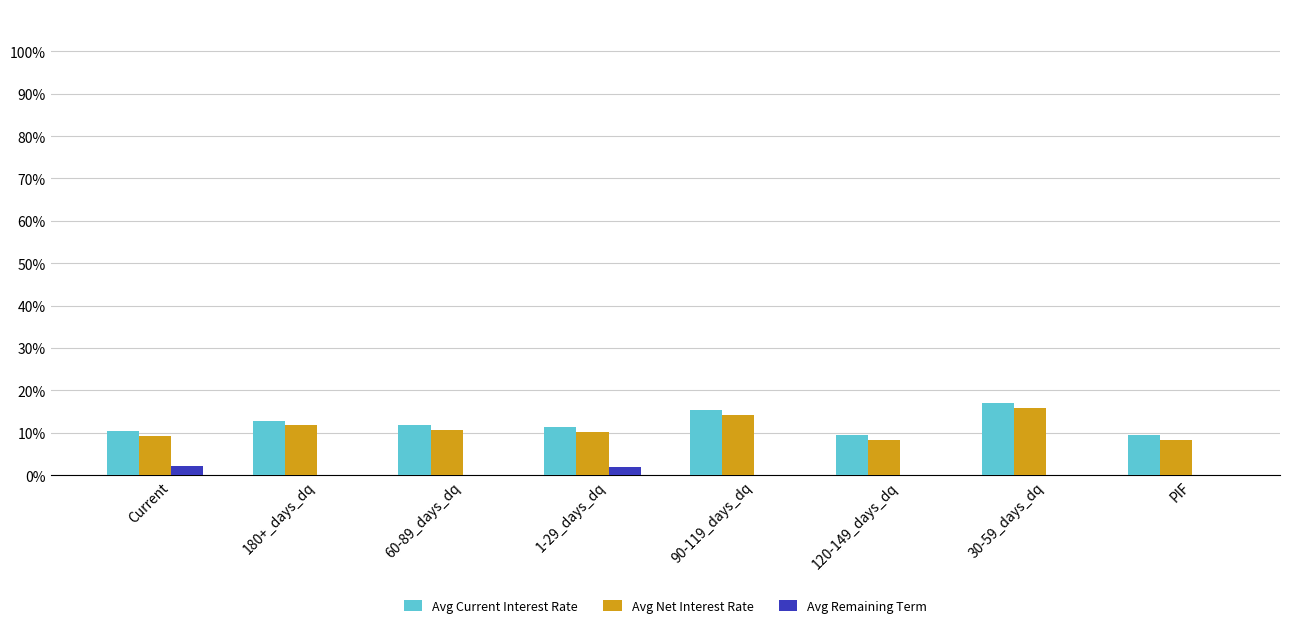

What is the greatest value displayed?

17.0